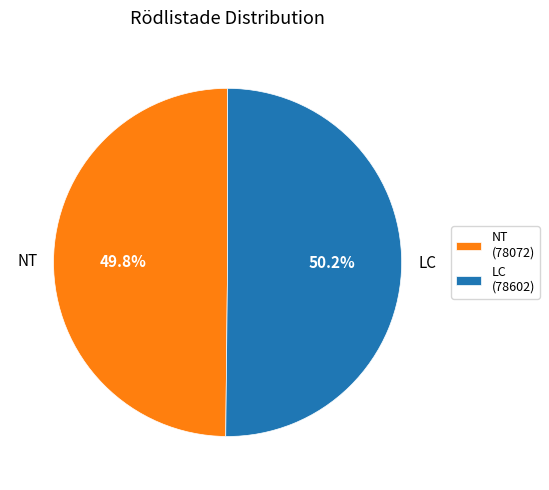

What is the ratio of the value at NT (78072) to the value at LC (78602)?

1.0